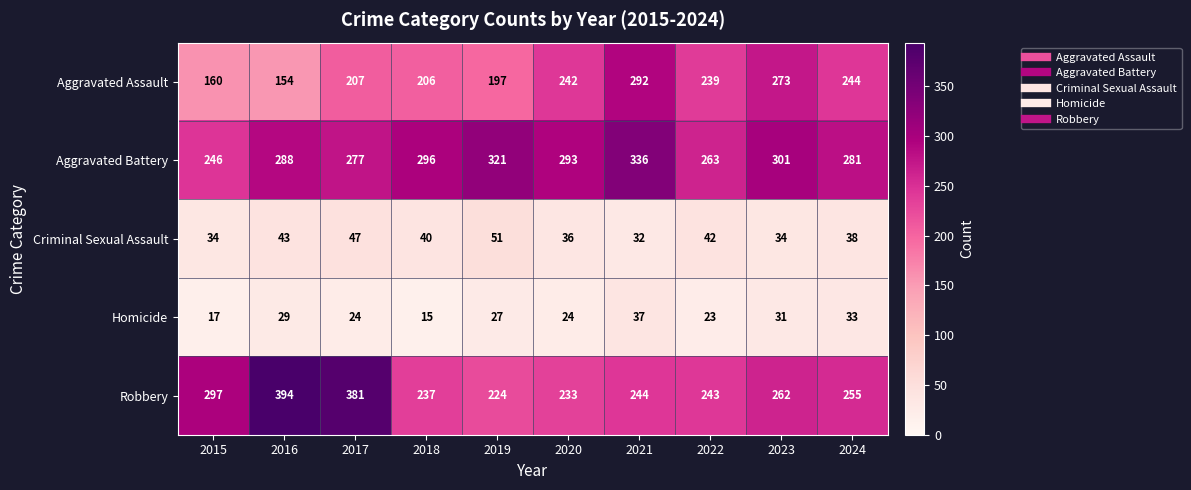

What is the maximum value shown in the chart?

394